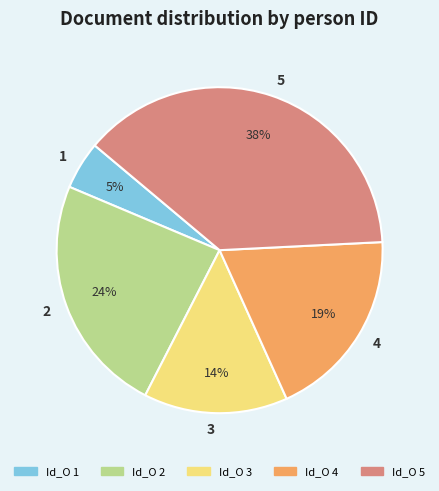

Rank the categories by value from lowest to highest.

Id_O 1, Id_O 3, Id_O 4, Id_O 2, Id_O 5